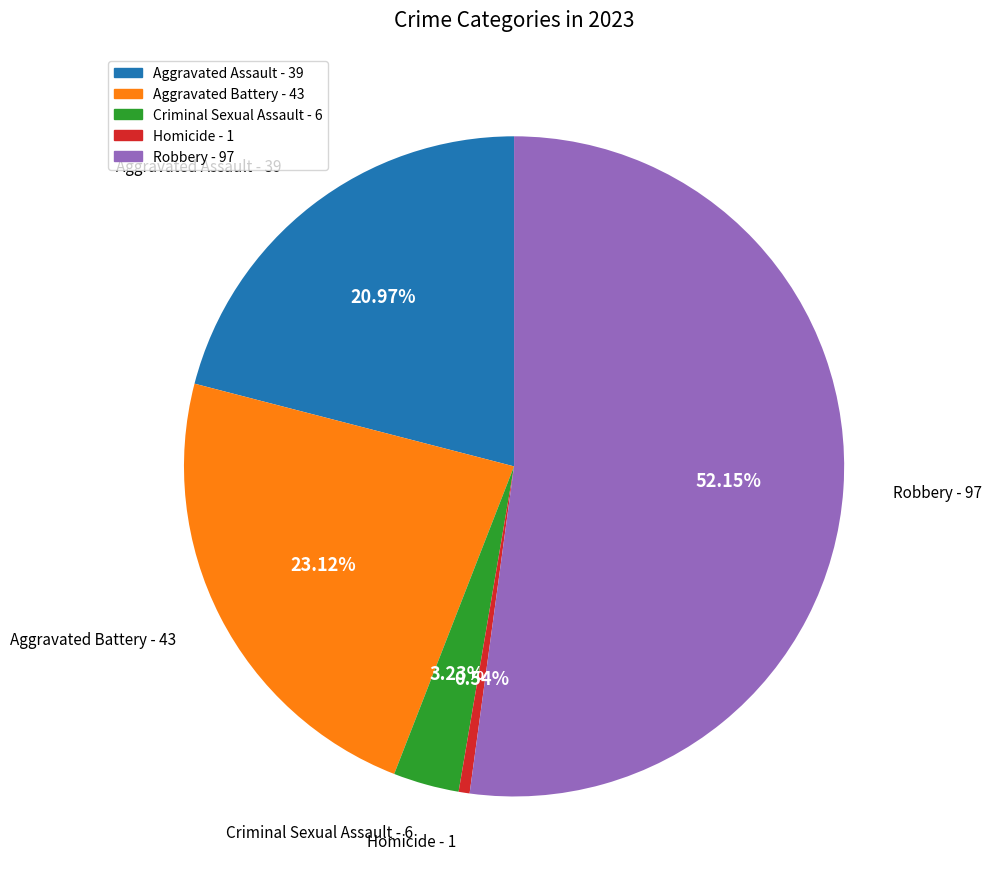

How many segments does this pie chart have?

5